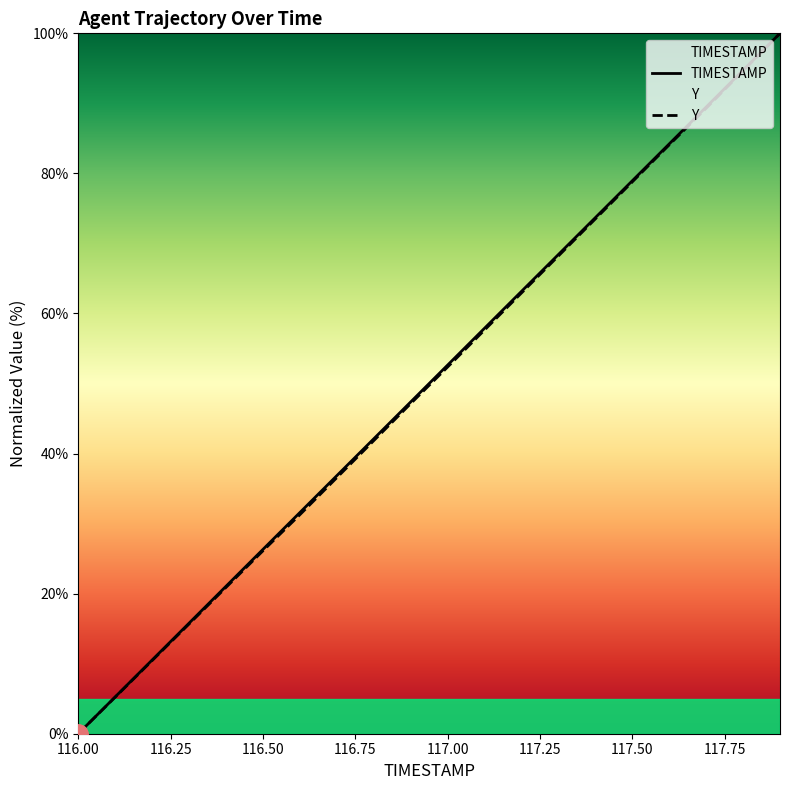

True or false: TIMESTAMP has a value of 9.6 at 116.4.

False